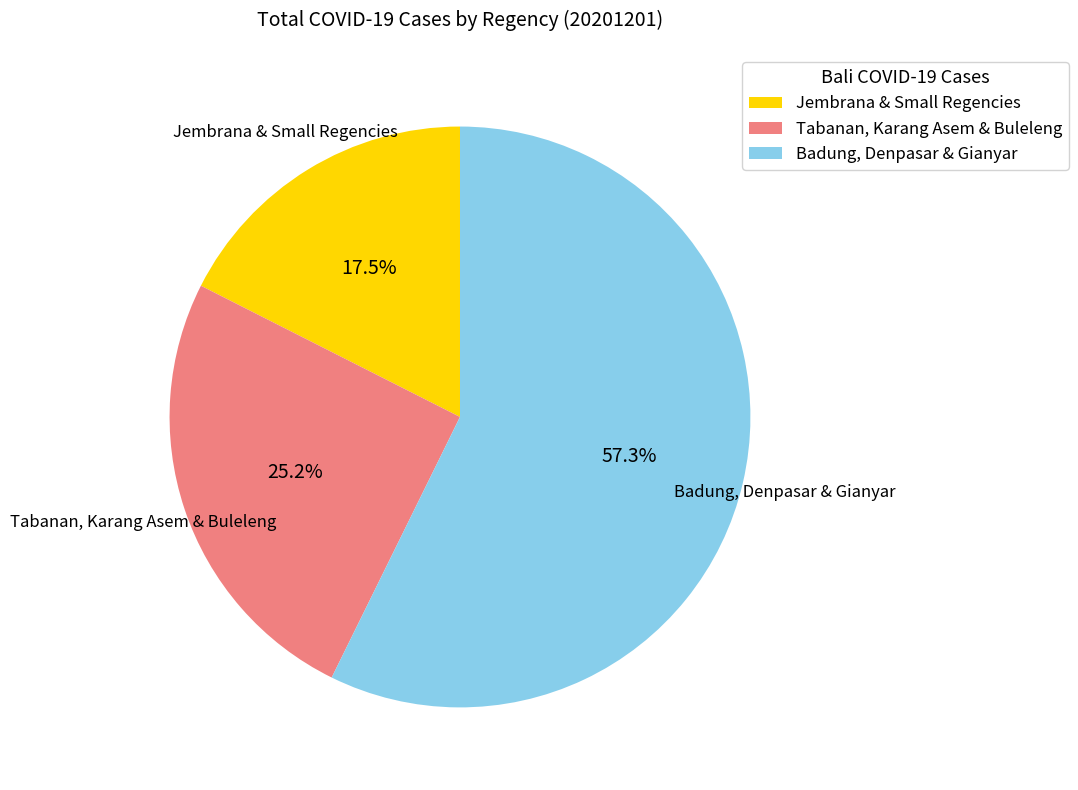

To the nearest percent, what is the average slice percentage?

33%